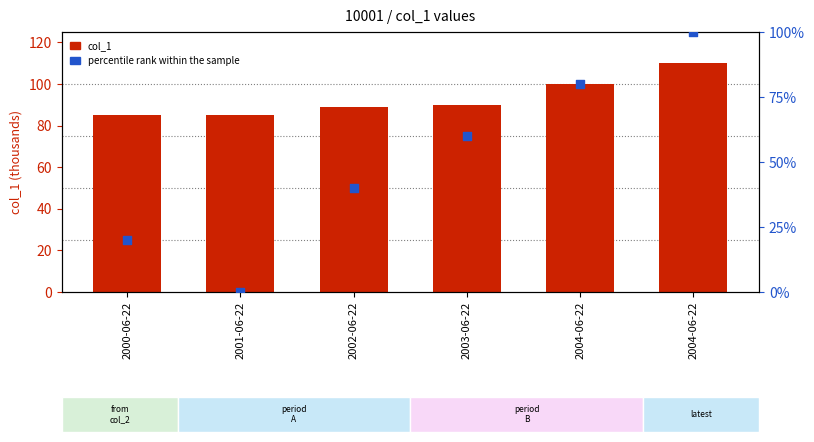

At how many categories does at least one series exceed 85?

6